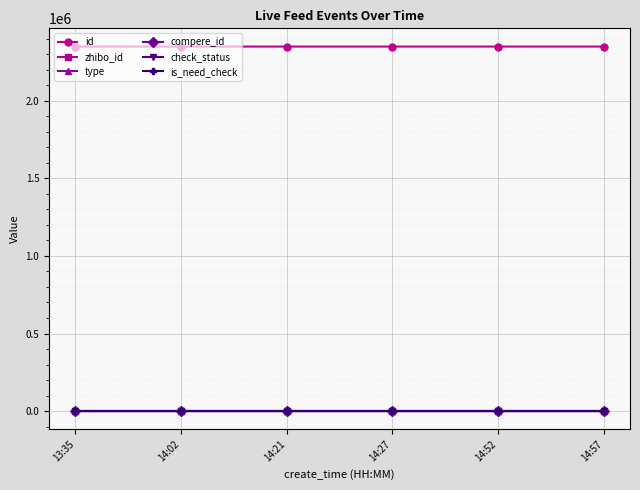

True or false: type has more than 1 interior local peaks.

False